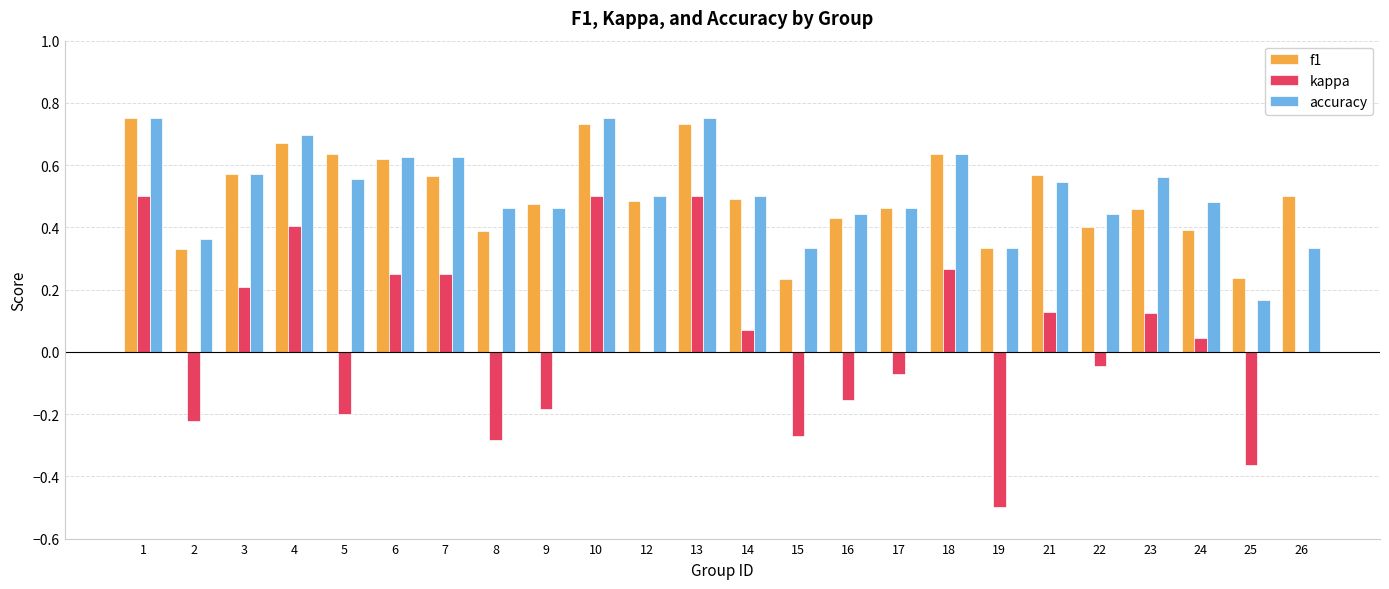

The f1 series shows 0.7 at 4. True or false?

True